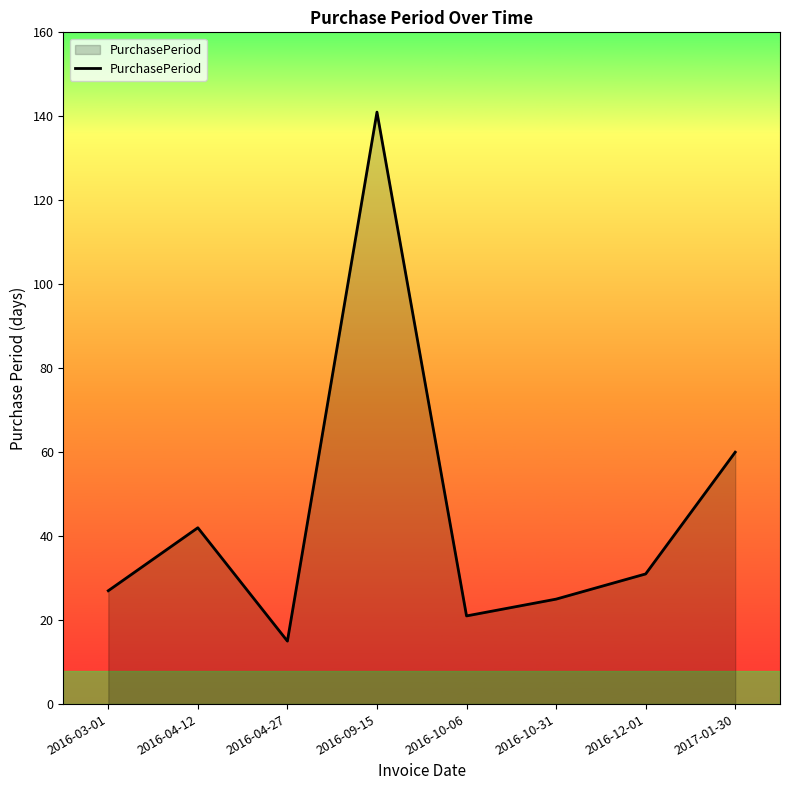

What position from the left is 2016-09-15?

4